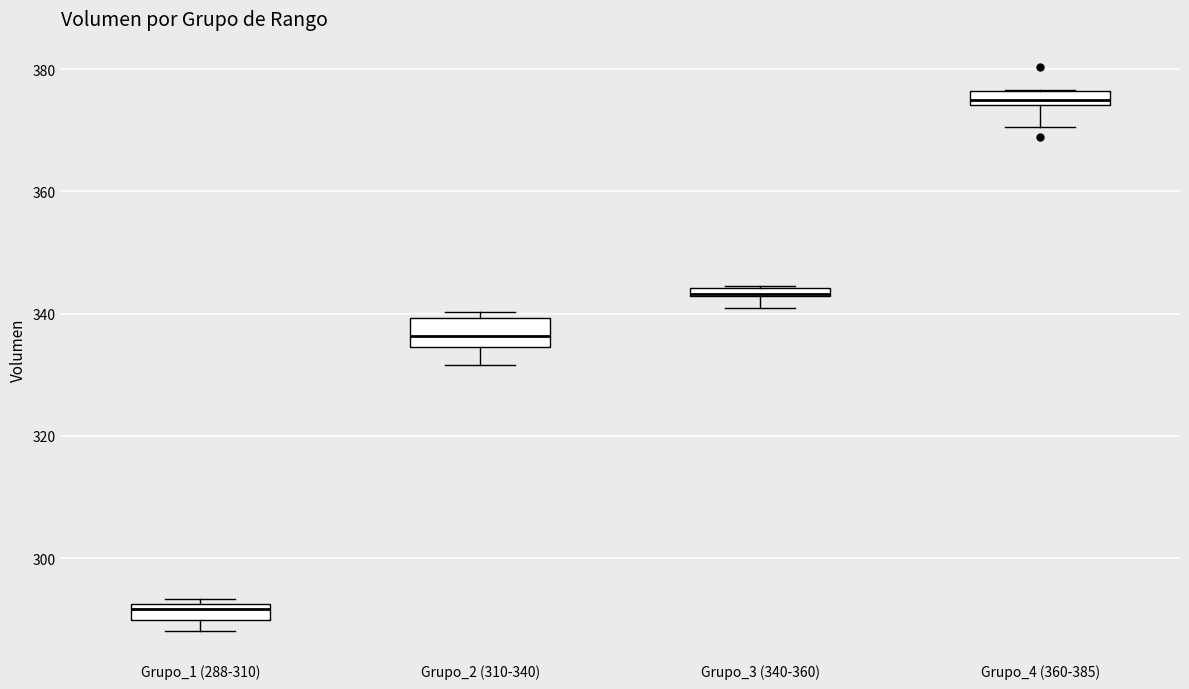

Where does the lower whisker of the box for Grupo_2 (310-340) end on the y-axis? The values are not printed on the chart, so give them approximately, as read against the axis.

332